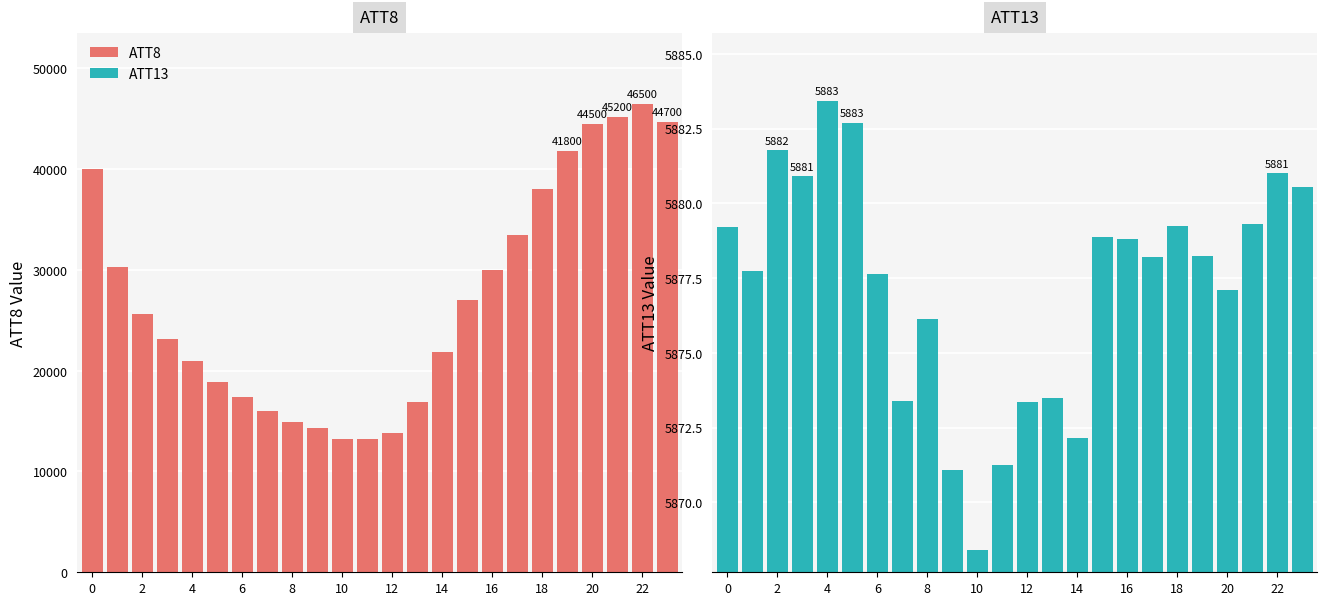

Are the bars grouped side by side (vs. stacked)?

Yes